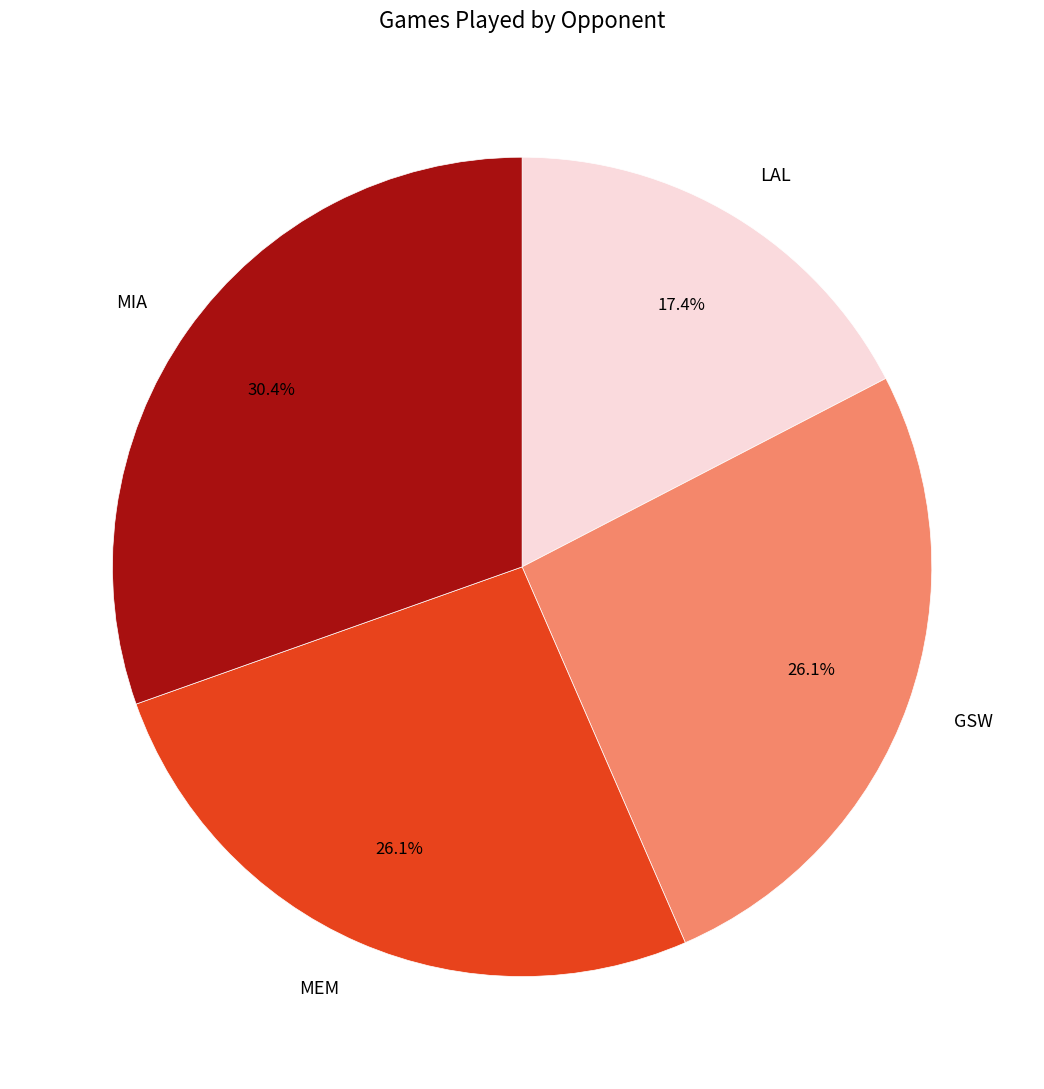

Is LAL the majority of the pie?

No